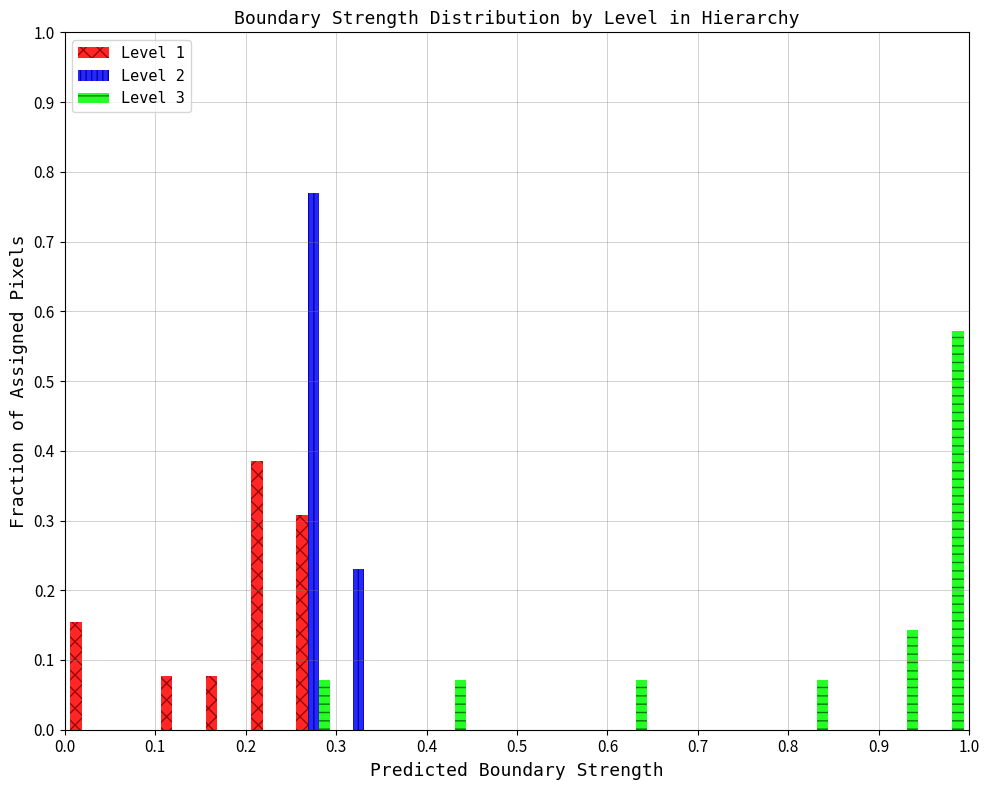

Reading left to right, transcribe this chart: for each range on the x-axis, give the height of each series' bar. The values are not printed on the chart, so give them approximately, as read against the axis.

0.00 to 0.05: Level 1=0.15	Level 2=0	Level 3=0
0.05 to 0.10: Level 1=0	Level 2=0	Level 3=0
0.10 to 0.15: Level 1=0.08	Level 2=0	Level 3=0
0.15 to 0.20: Level 1=0.08	Level 2=0	Level 3=0
0.20 to 0.25: Level 1=0.38	Level 2=0	Level 3=0
0.25 to 0.30: Level 1=0.31	Level 2=0.77	Level 3=0.07
0.30 to 0.35: Level 1=0	Level 2=0.23	Level 3=0
0.35 to 0.40: Level 1=0	Level 2=0	Level 3=0
0.40 to 0.45: Level 1=0	Level 2=0	Level 3=0.07
0.45 to 0.50: Level 1=0	Level 2=0	Level 3=0
0.50 to 0.55: Level 1=0	Level 2=0	Level 3=0
0.55 to 0.60: Level 1=0	Level 2=0	Level 3=0
0.60 to 0.65: Level 1=0	Level 2=0	Level 3=0.07
0.65 to 0.70: Level 1=0	Level 2=0	Level 3=0
0.70 to 0.75: Level 1=0	Level 2=0	Level 3=0
0.75 to 0.80: Level 1=0	Level 2=0	Level 3=0
0.80 to 0.85: Level 1=0	Level 2=0	Level 3=0.07
0.85 to 0.90: Level 1=0	Level 2=0	Level 3=0
0.90 to 0.95: Level 1=0	Level 2=0	Level 3=0.14
0.95 to 1.00: Level 1=0	Level 2=0	Level 3=0.57